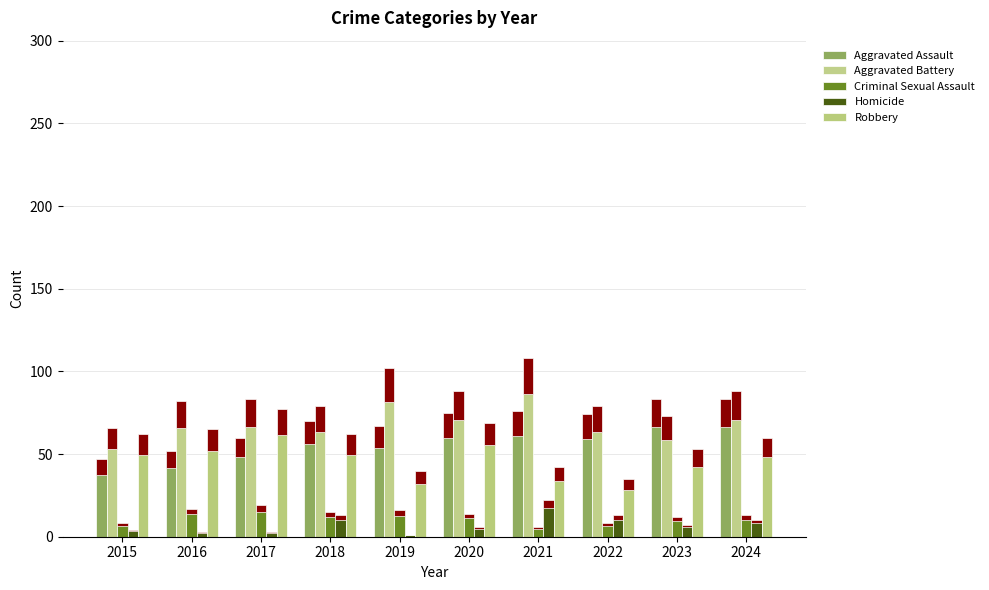

Which category has the lowest value across all series?

2019